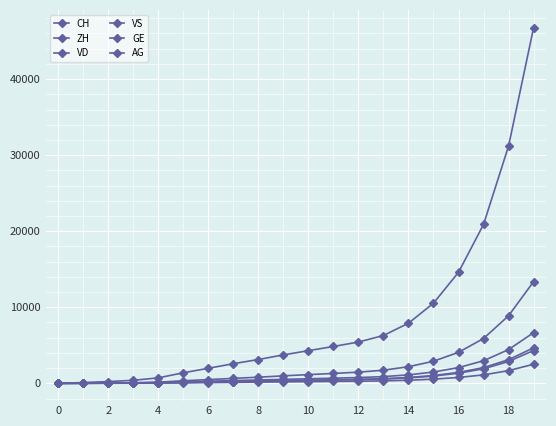

How many values in the GE series are below 218?

10